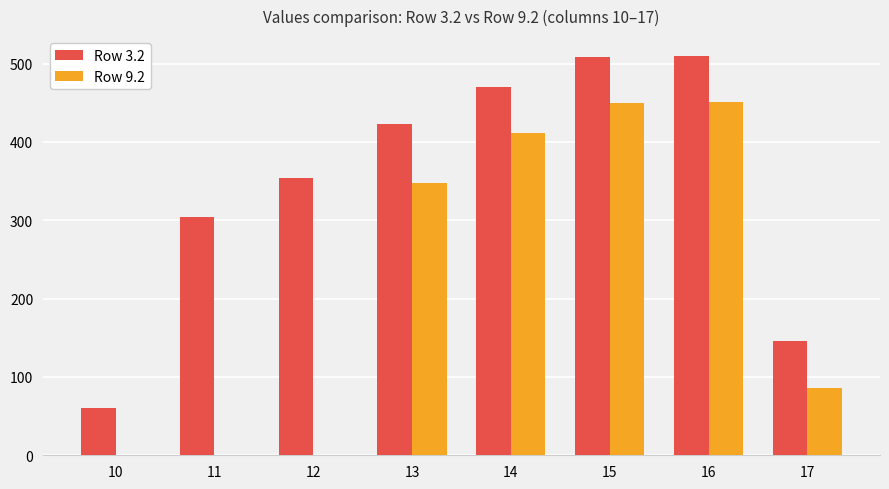

How many data points in Row 3.2 are above 423?

4